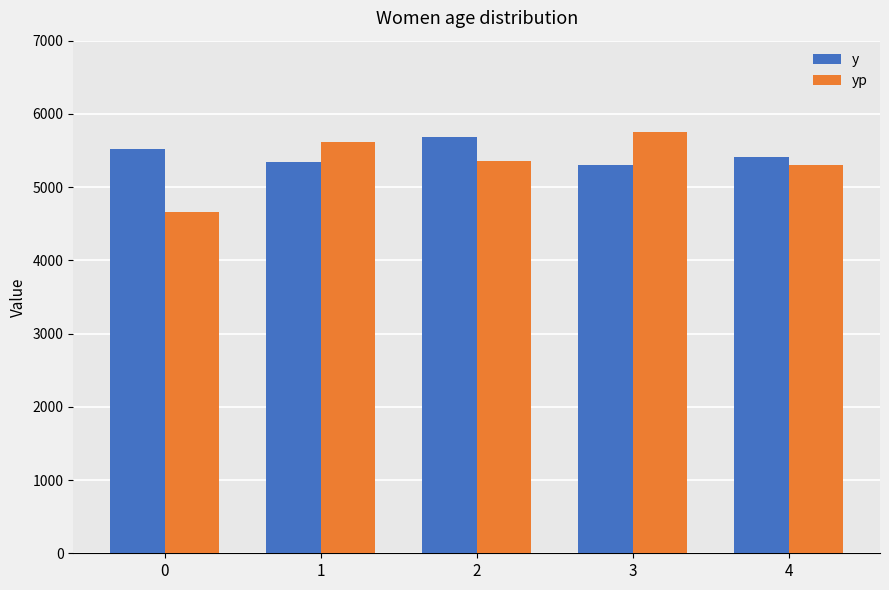

What are all the series names shown in the legend?

y, yp